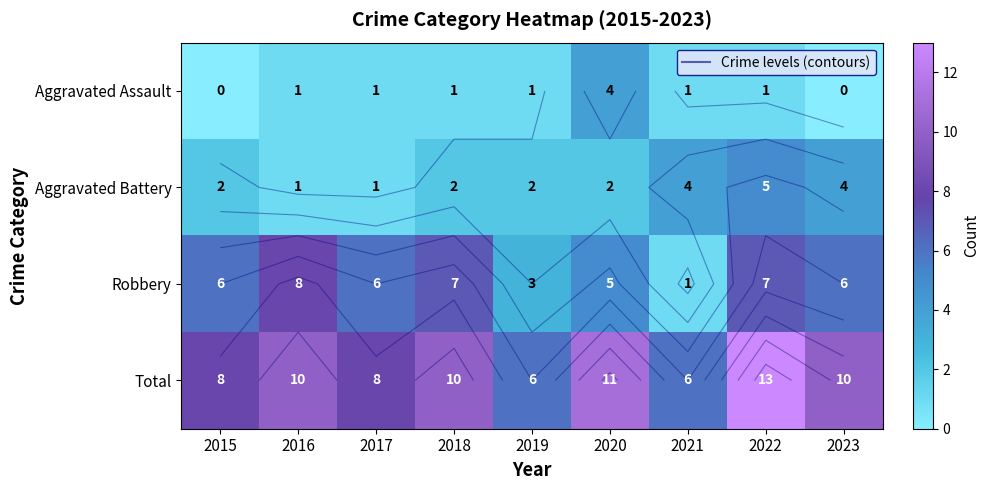

Where is Robbery nearest to the value 4?

2019